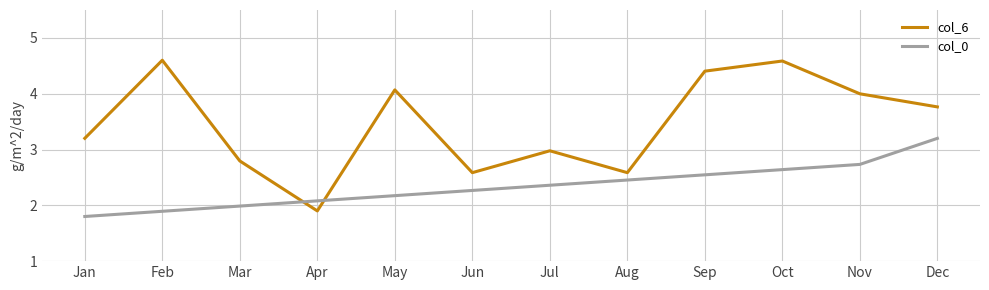

Is it true that col_6 equals 4.0 at Nov?

True